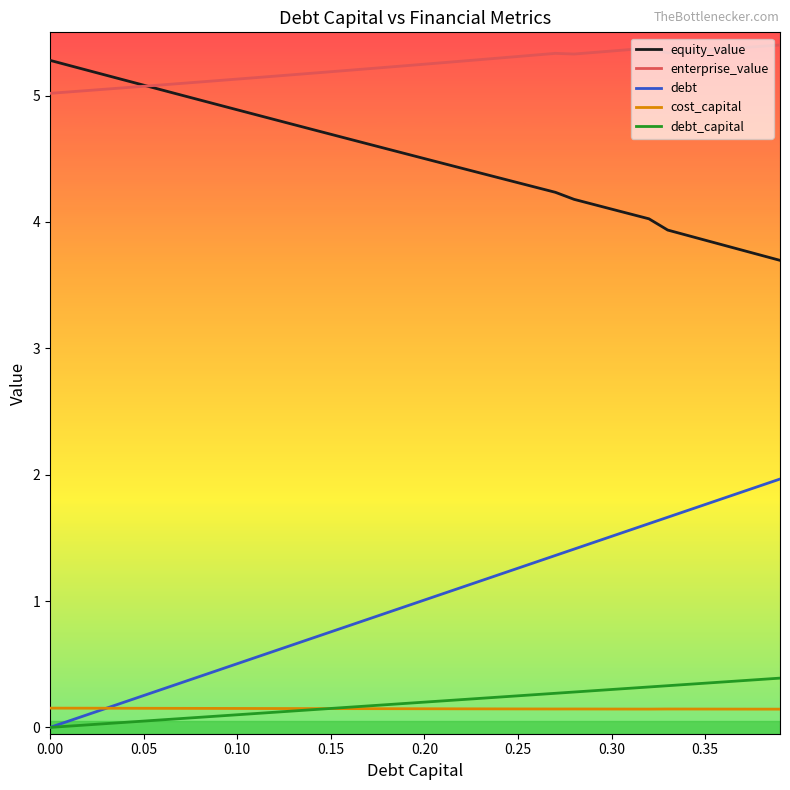

What is the difference between the maximum and minimum values in the equity_value series?

1.6